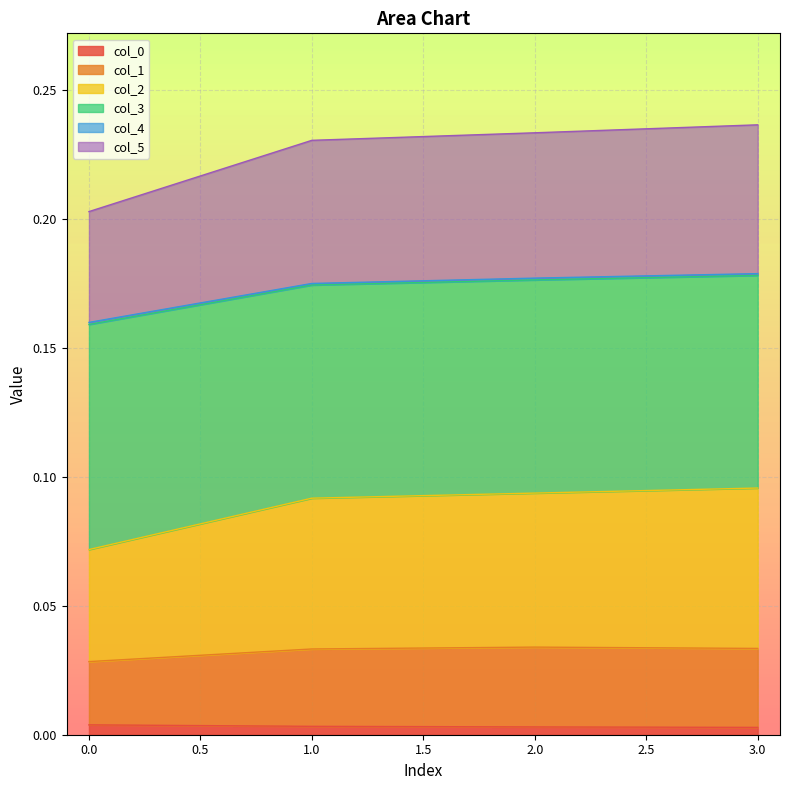

Does the chart display data point markers on the line(s)?

No